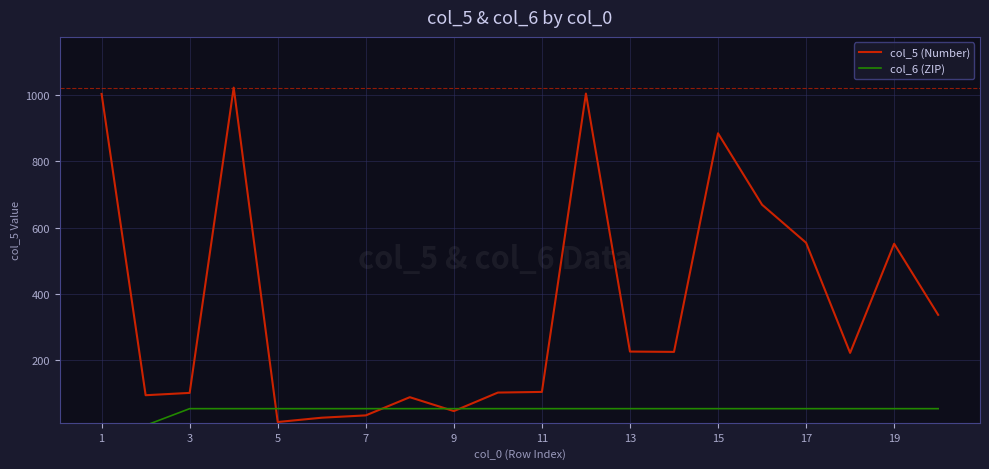

List the series in order of their peak value, highest first.

col_5 (Number), col_6 (ZIP)